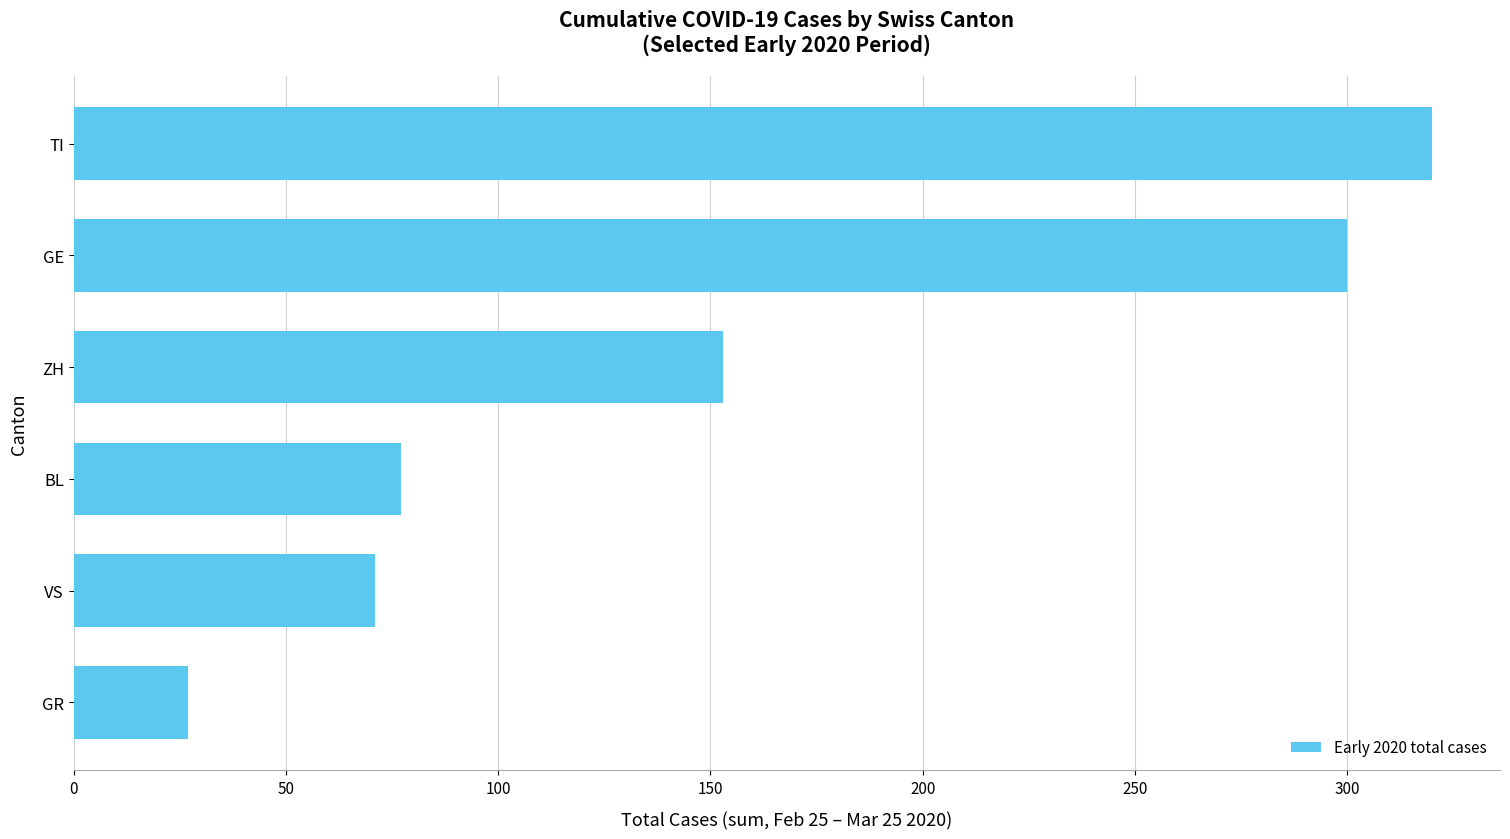

Does the chart contain stacked bars?

No